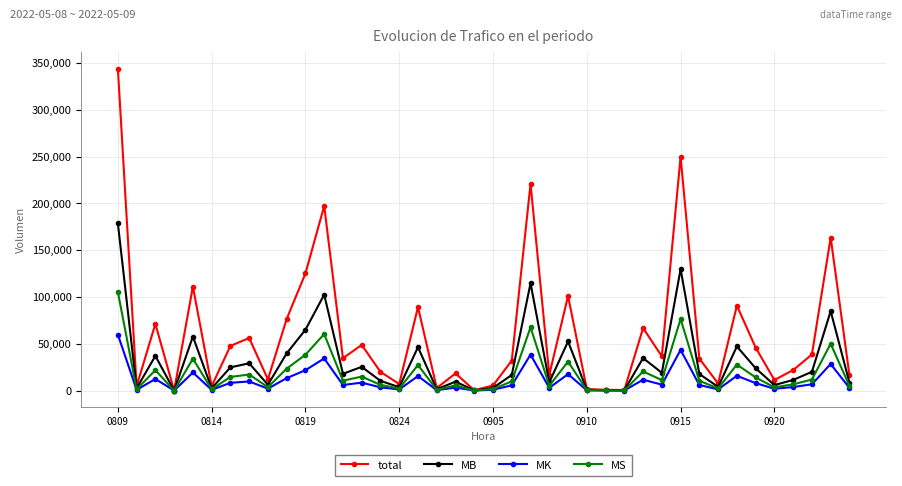

Which series has the widest spread of values?

total